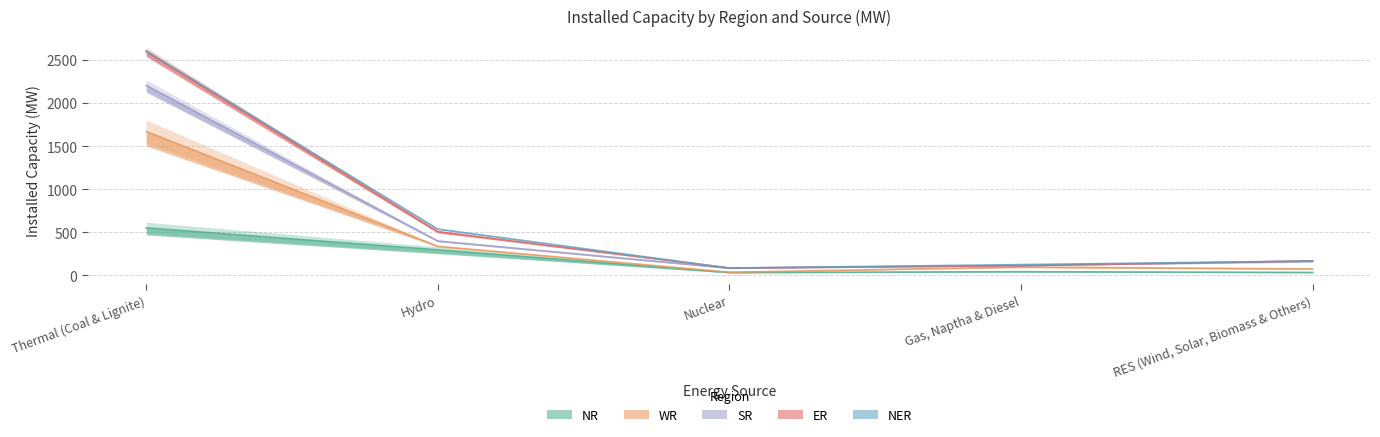

Does the chart display data point markers on the line(s)?

No